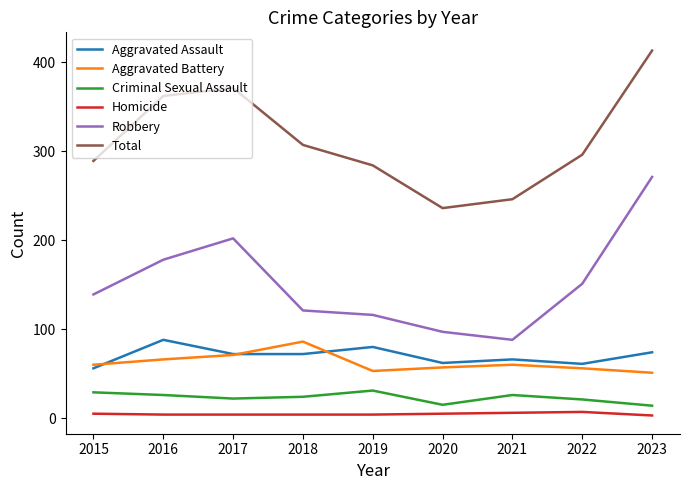

True or false: Robbery and Total intersect in this chart.

False